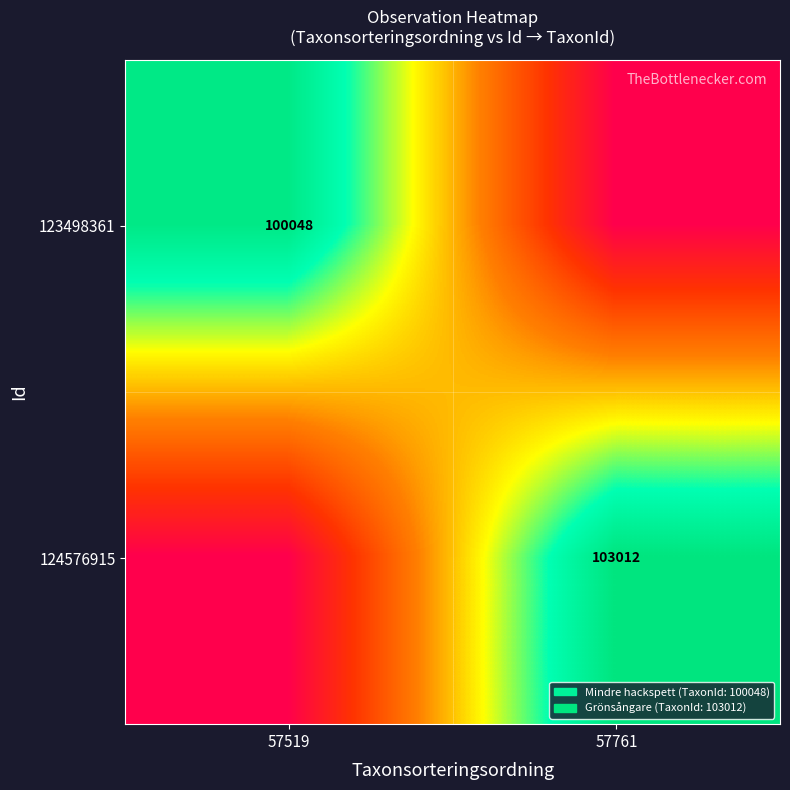

At which category is the sum across all series the highest?

57761